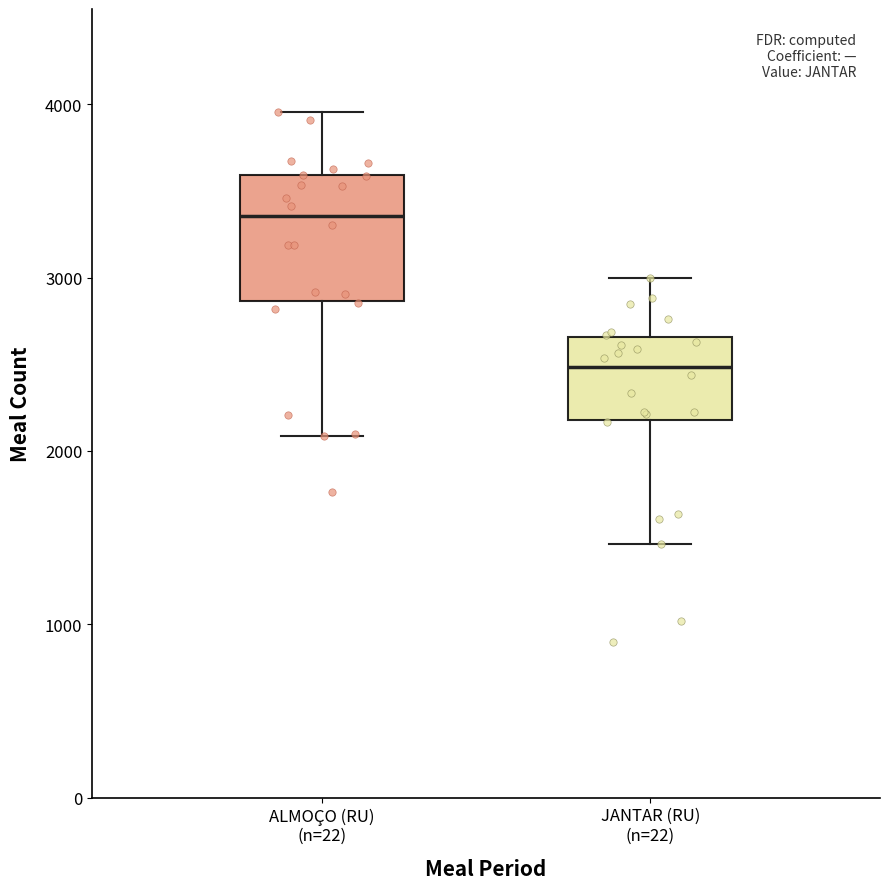

Where is the lower edge of the box for JANTAR (RU) (n=22) on the y-axis? The values are not printed on the chart, so give them approximately, as read against the axis.

2200